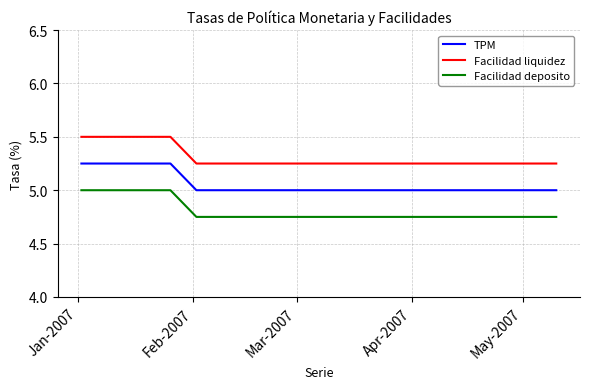

True or false: Facilidad liquidez and Facilidad deposito intersect in this chart.

False